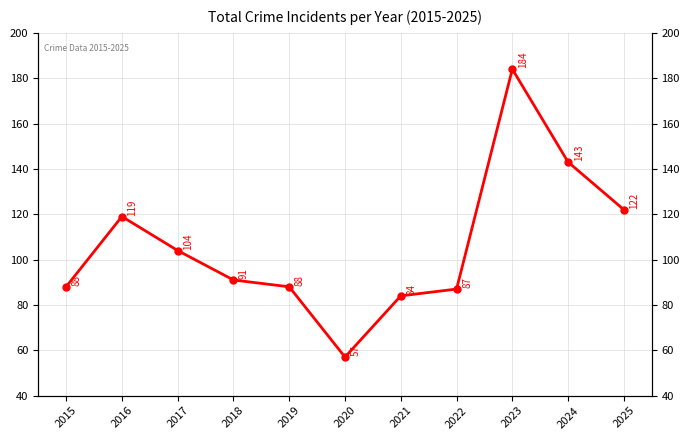

The value at 2017 is 104. True or false?

True